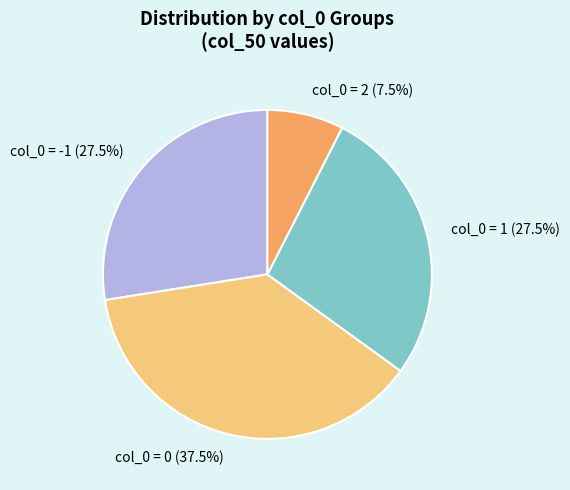

What percentage is NOT represented by col_0 = 0 (37.5%)?

62.5%